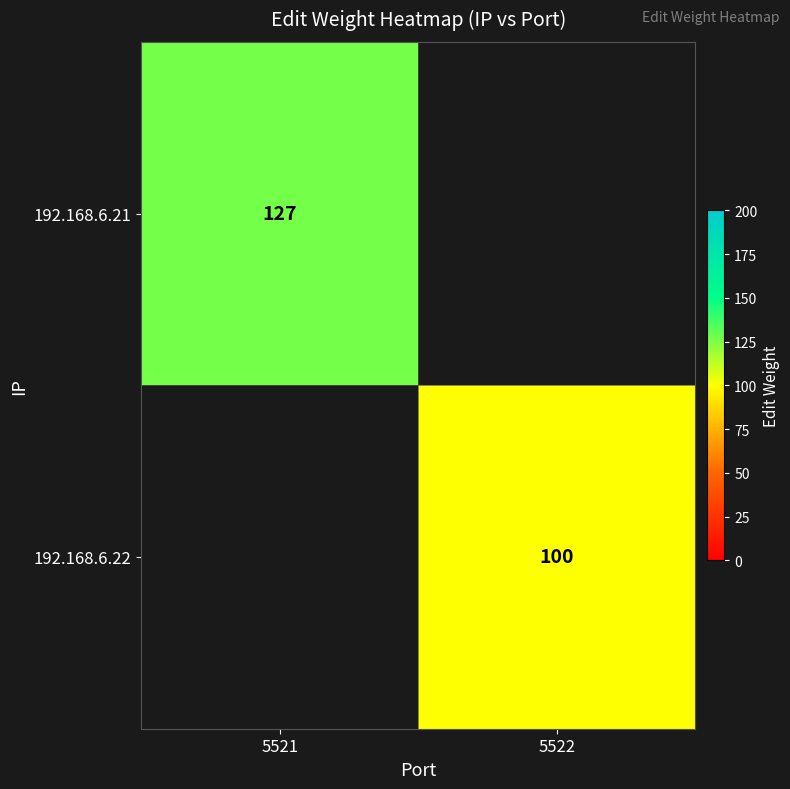

True or false: 192.168.6.22 has a value of 100 at 5522.

True